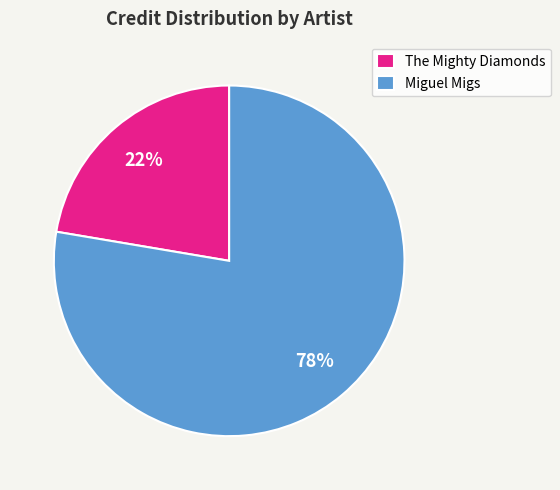

Is the sum of Miguel Migs and The Mighty Diamonds greater than half?

Yes